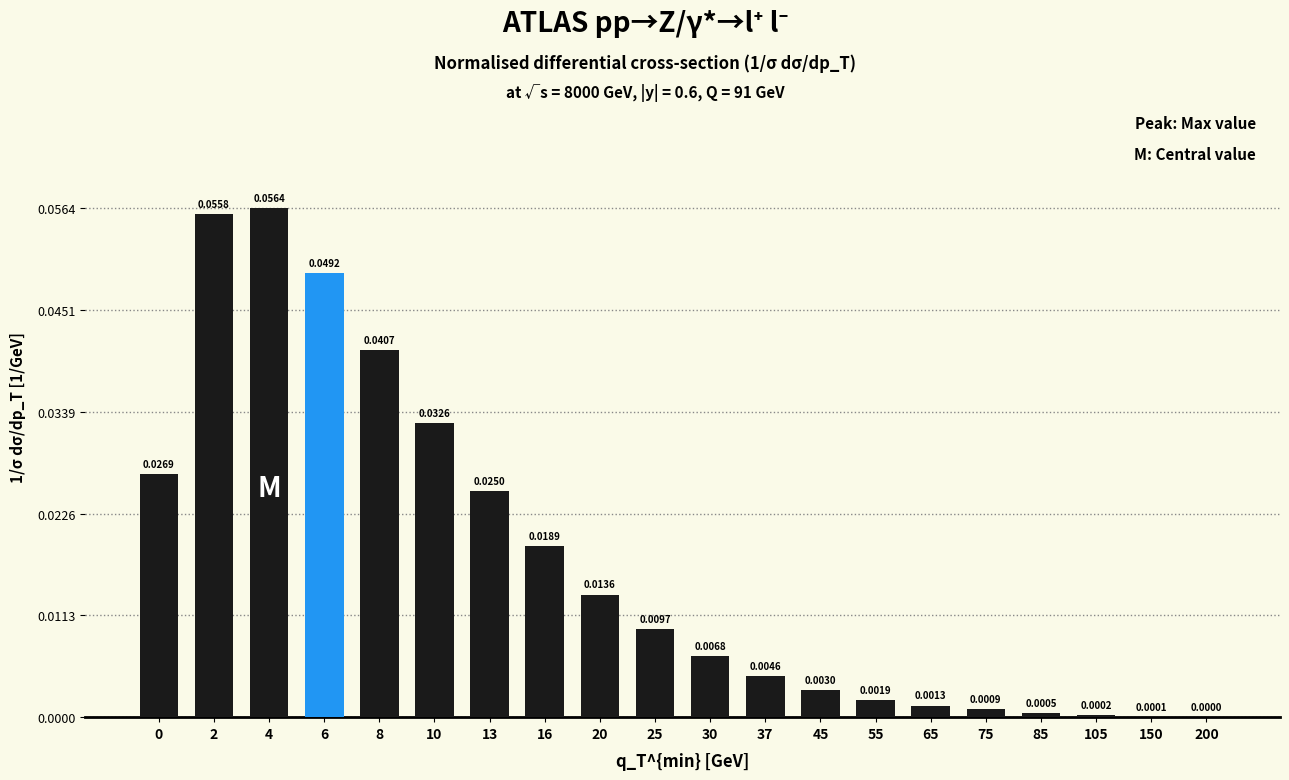

How many data points does each series have?

20